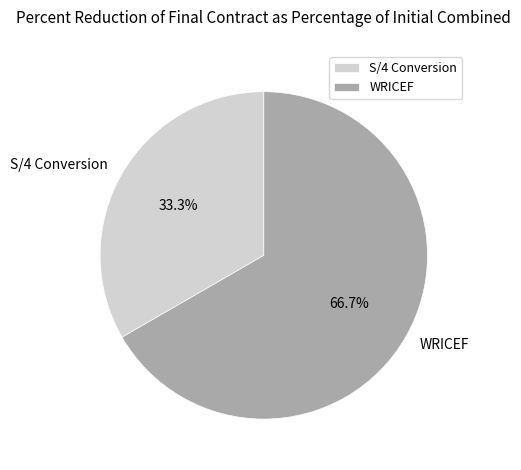

How many segments does this pie chart have?

2